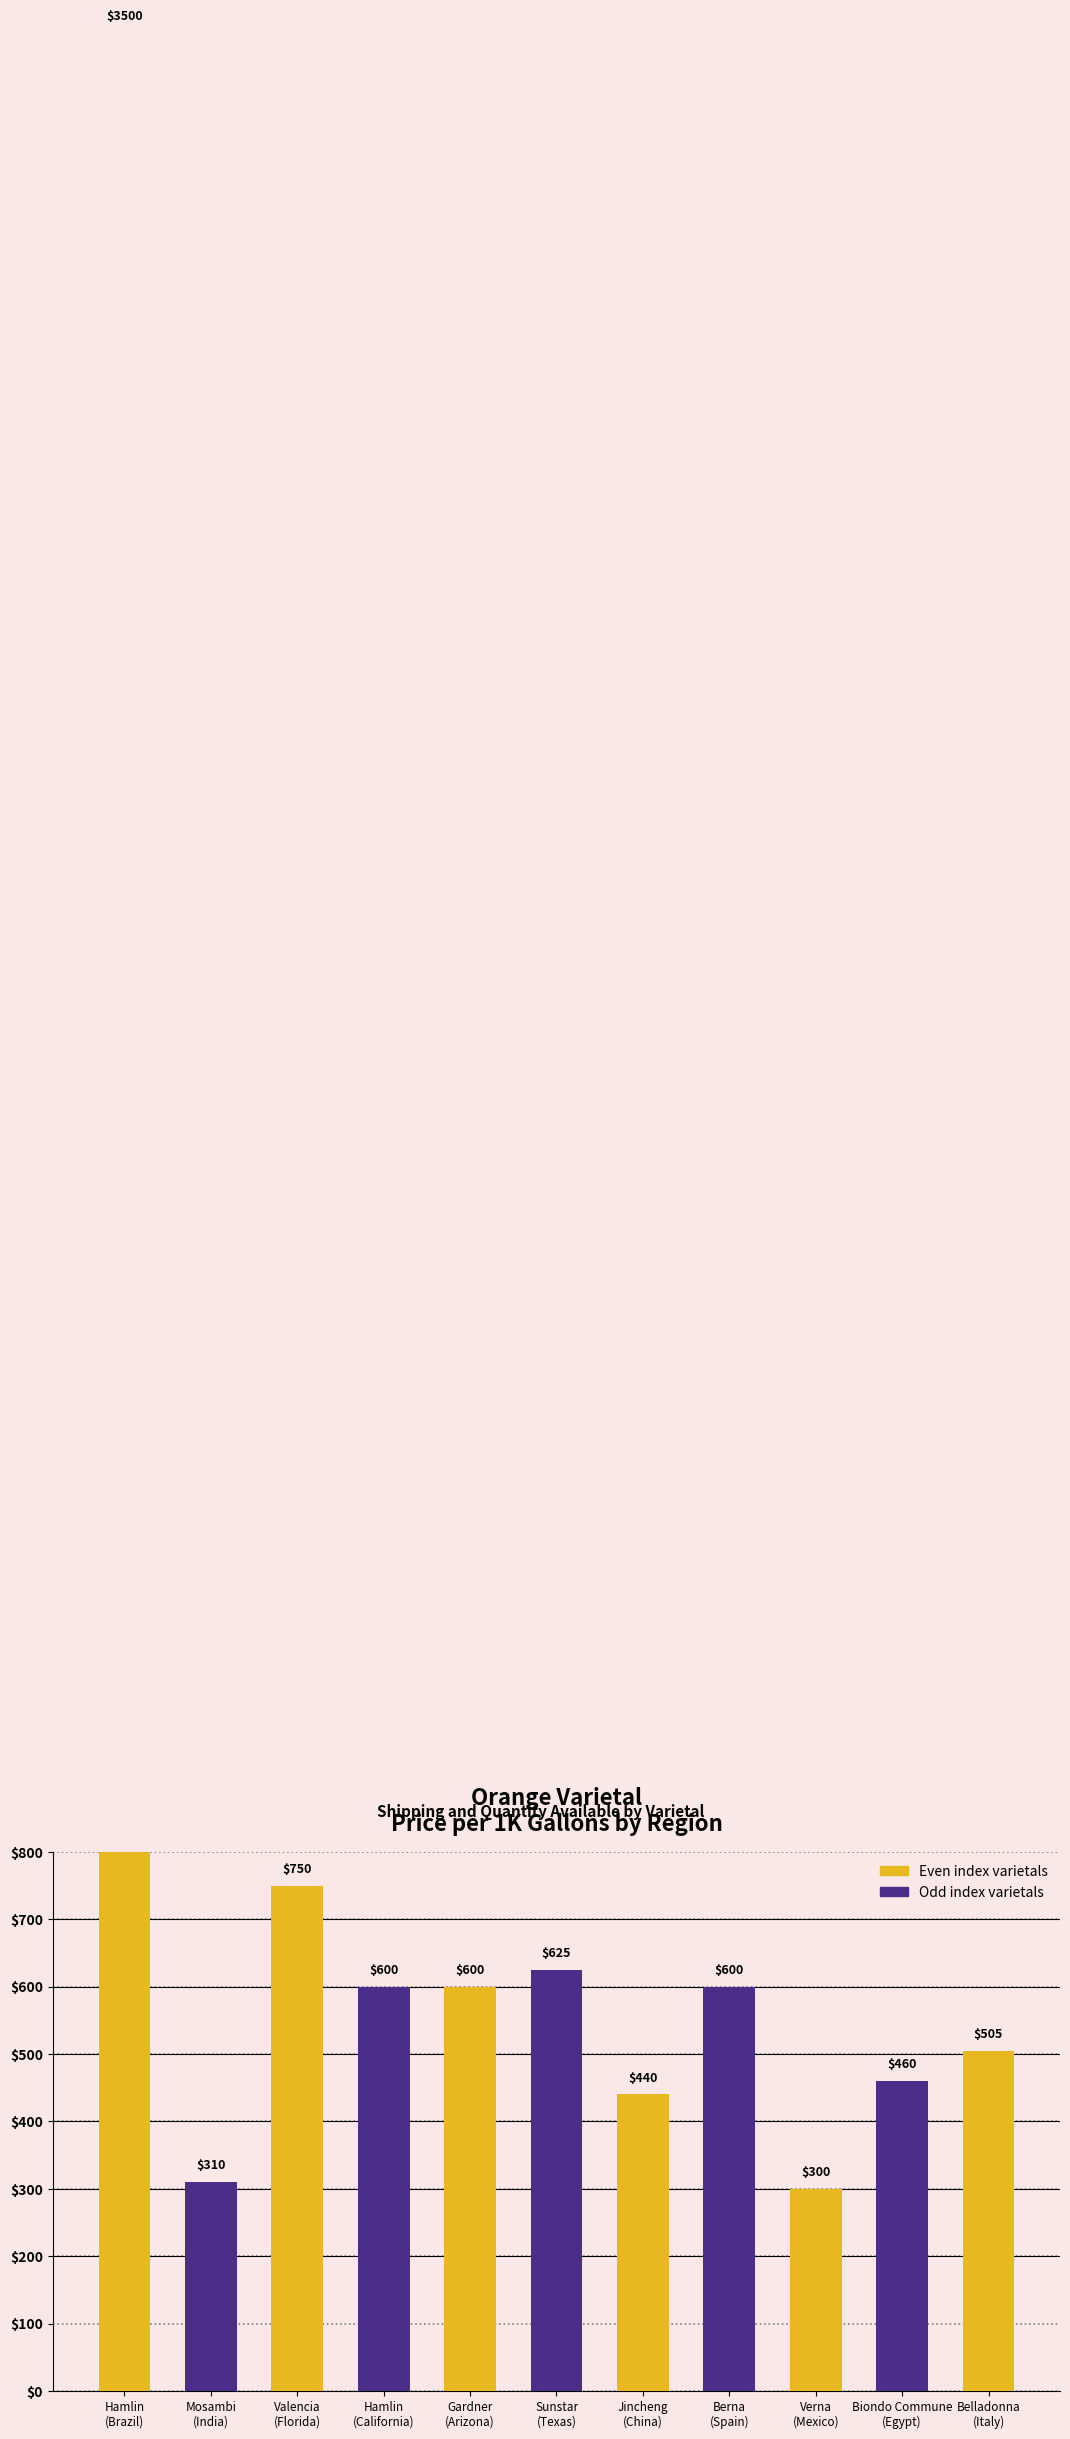

The chart shows a value of 505 at Belladonna (Italy). True or false?

True